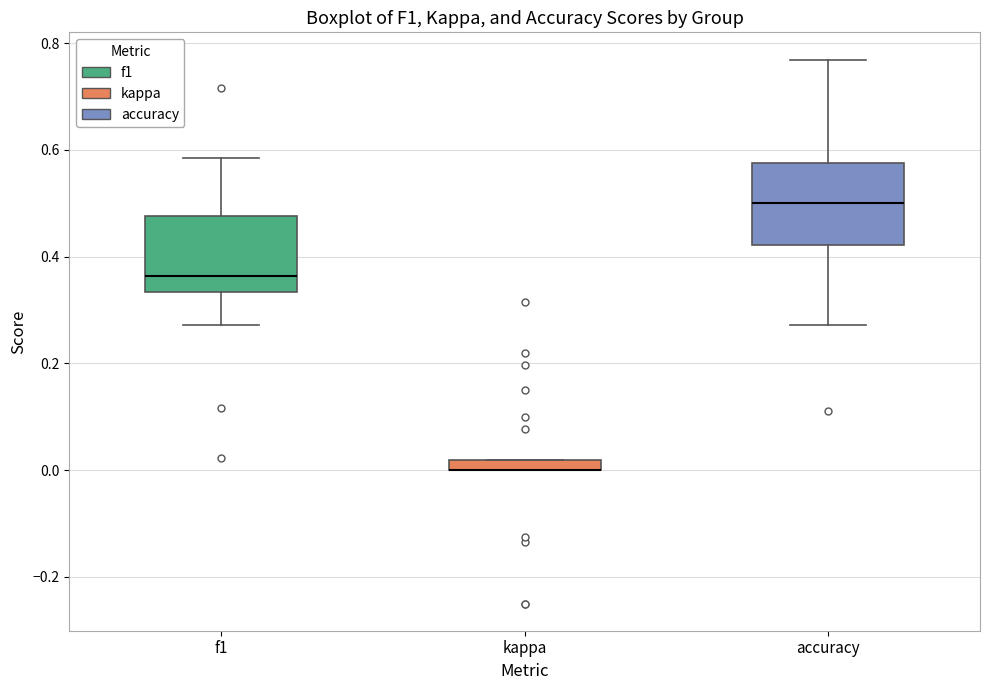

Where does the median line of the box for f1 sit on the y-axis? The values are not printed on the chart, so give them approximately, as read against the axis.

0.36